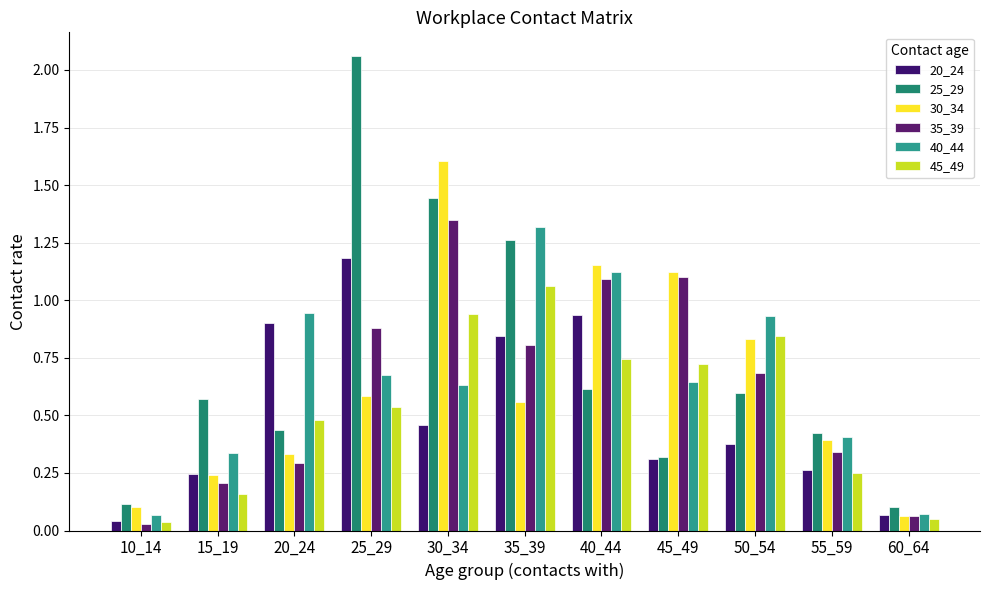

What is the maximum value for 30_34?

1.6